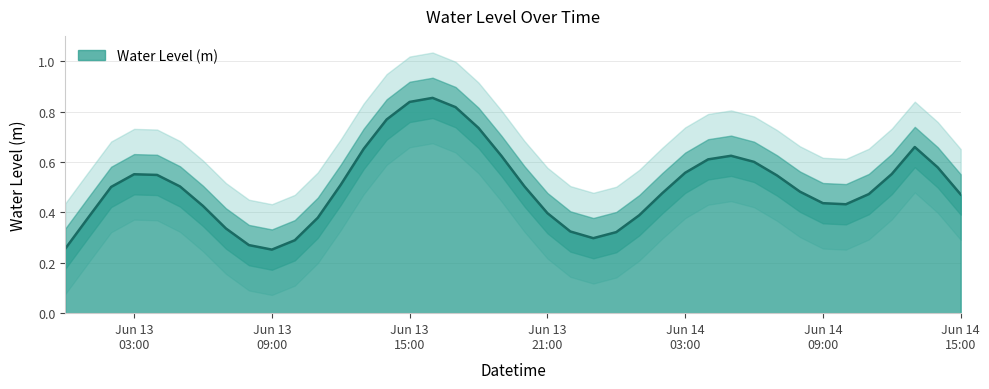

The chart shows a value of 0.4 at 19. True or false?

False